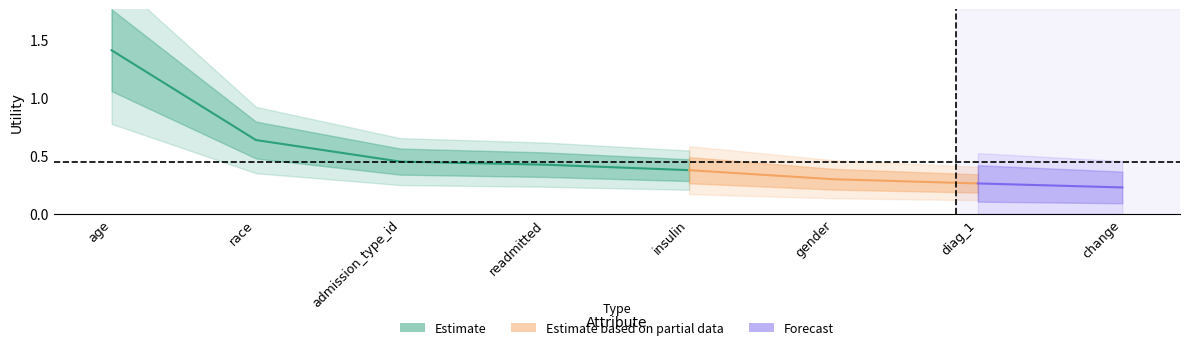

What is the change in value from admission_type_id to gender?

-0.2